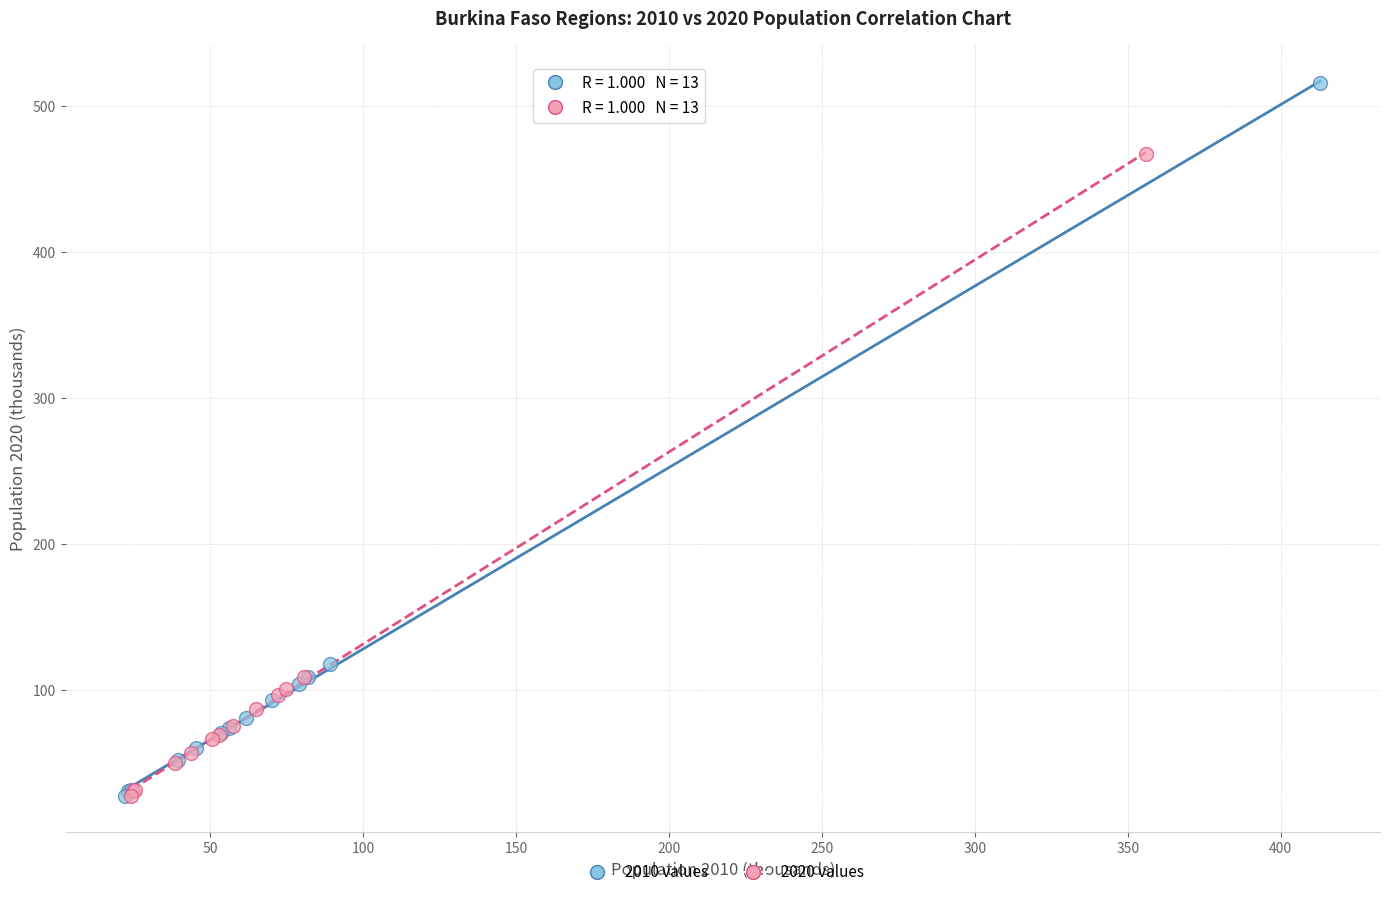

Which series has the largest Y range (max minus min)?

2010 values